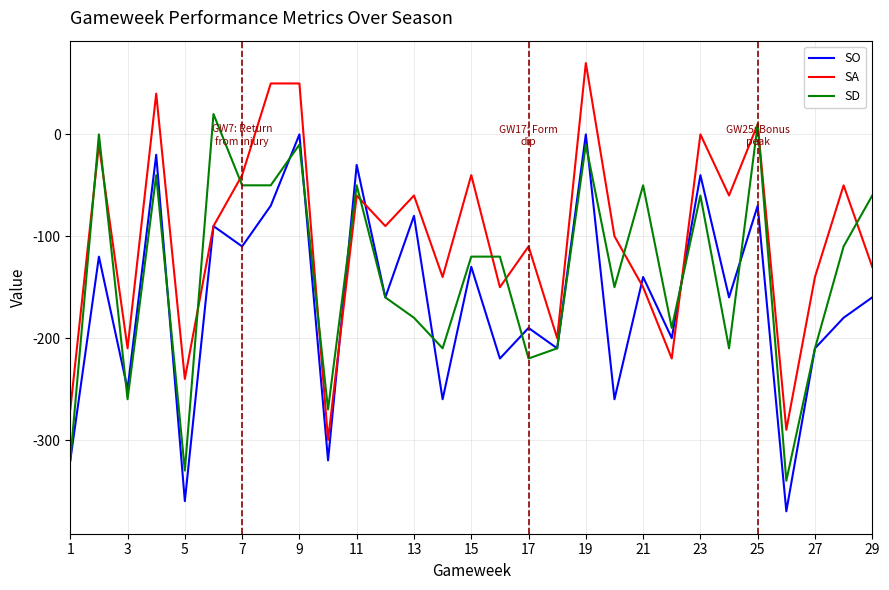

What is the maximum value for SD?

20